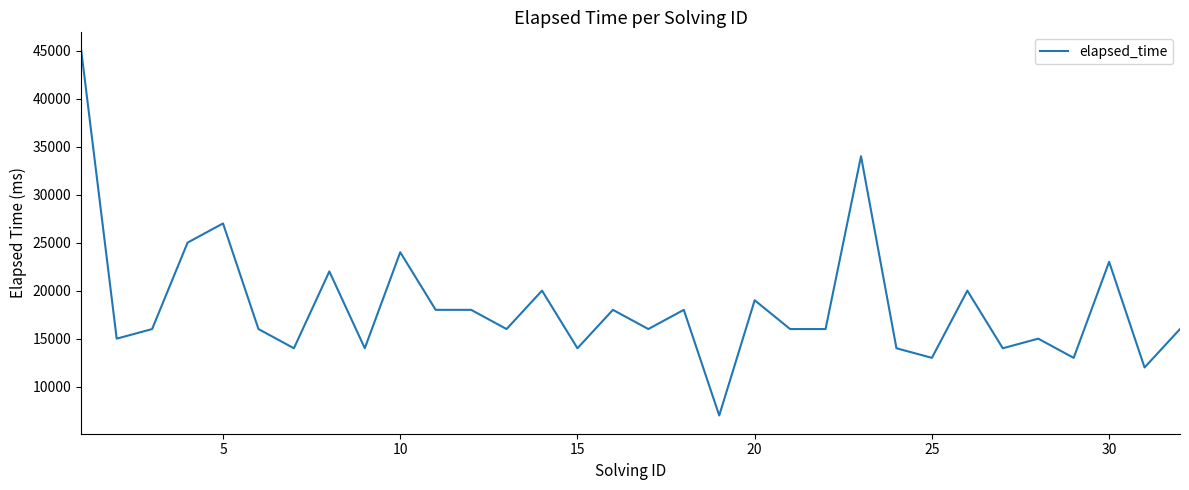

What is the minimum value shown in the chart?

7000